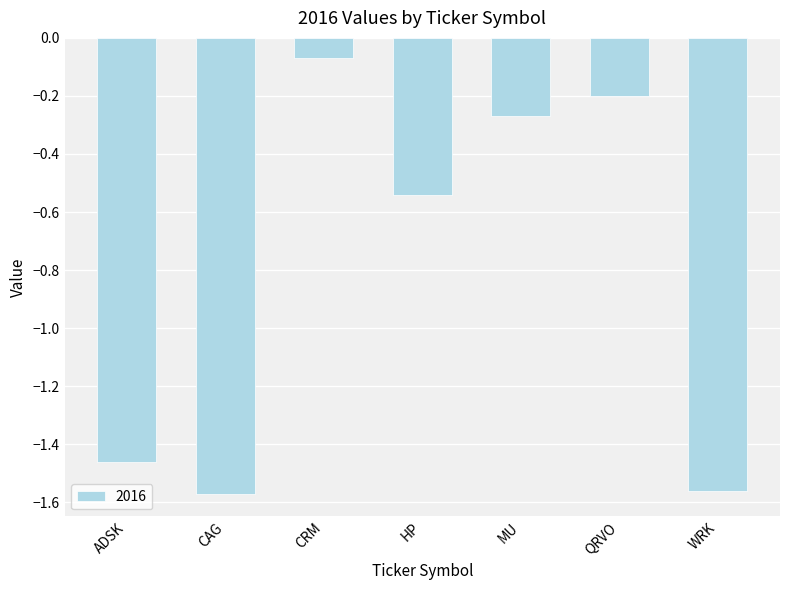

True or false: the data shows -0.0 at CRM.

False